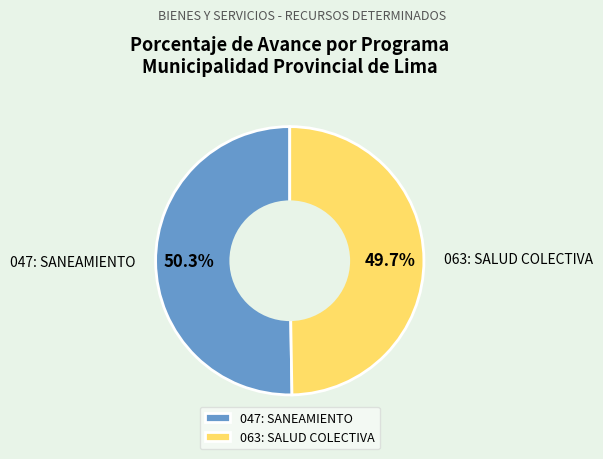

Does any single category account for the majority?

Yes